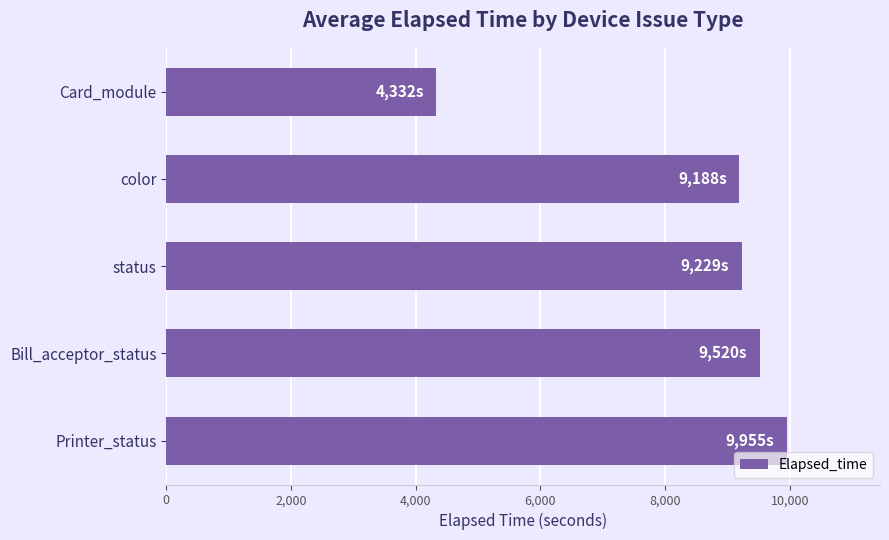

Which category has the lowest value across all series?

Card_module